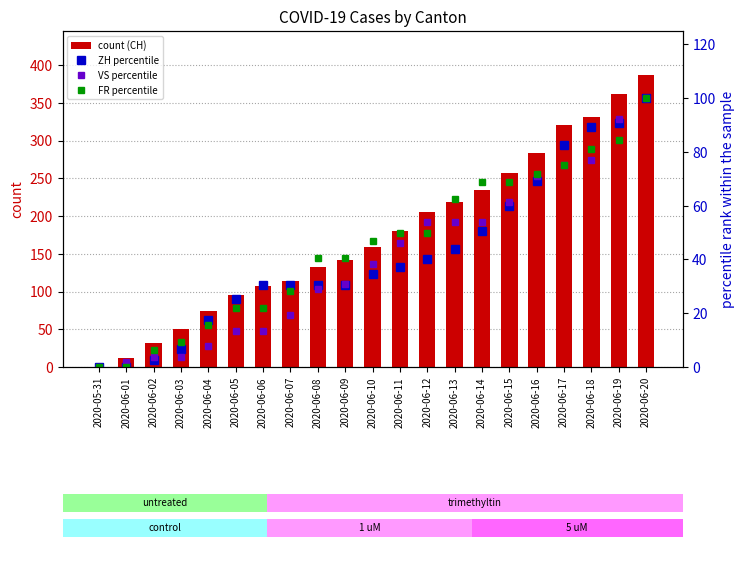

How many values in the VS percentile series exceed 38?

11